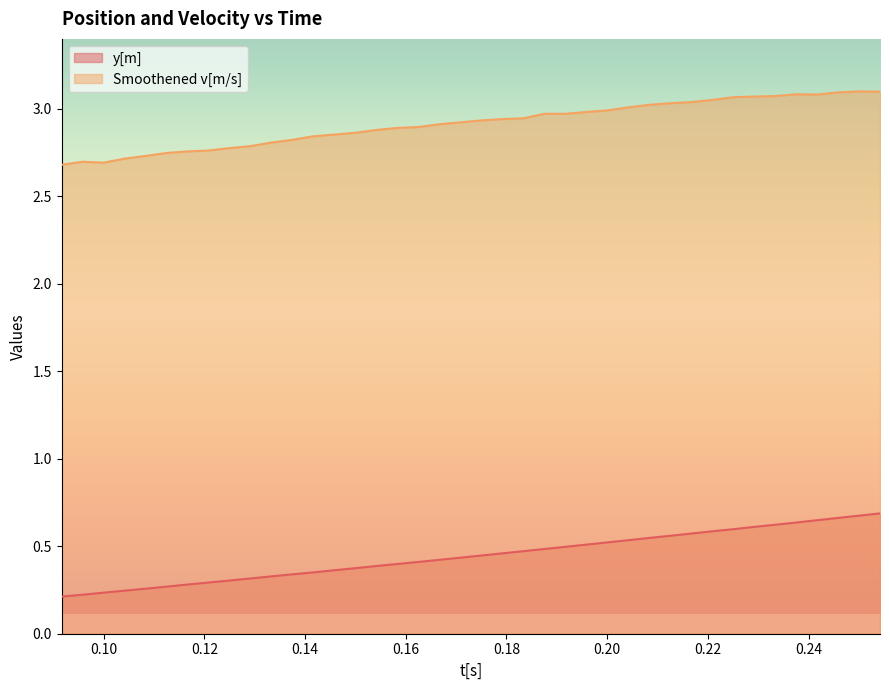

Rank the categories by Smoothened v[m/s] value from highest to lowest.

0.25, 0.2541666667, 0.2458333333, 0.2375, 0.2416666667, 0.2333333333, 0.2291666667, 0.225, 0.2208333333, 0.2166666667, 0.2125, 0.2083333333, 0.2041666667, 0.2, 0.1958333333, 0.1875, 0.1916666667, 0.1833333333, 0.1791666667, 0.175, 0.1708333333, 0.1666666667, 0.1625, 0.1583333333, 0.1541666667, 0.15, 0.1458333333, 0.1416666667, 0.1375, 0.1333333333, 0.1291666667, 0.125, 0.1208333333, 0.1166666667, 0.1125, 0.1083333333, 0.1041666667, 0.09583333333, 0.1, 0.09166666667